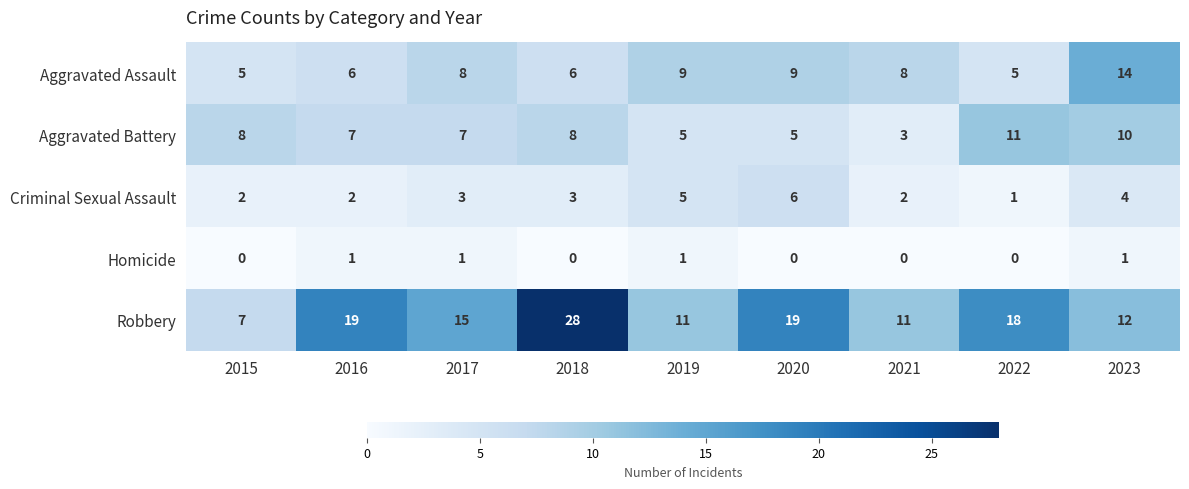

The value of Homicide at 2017 is 2. True or false?

False